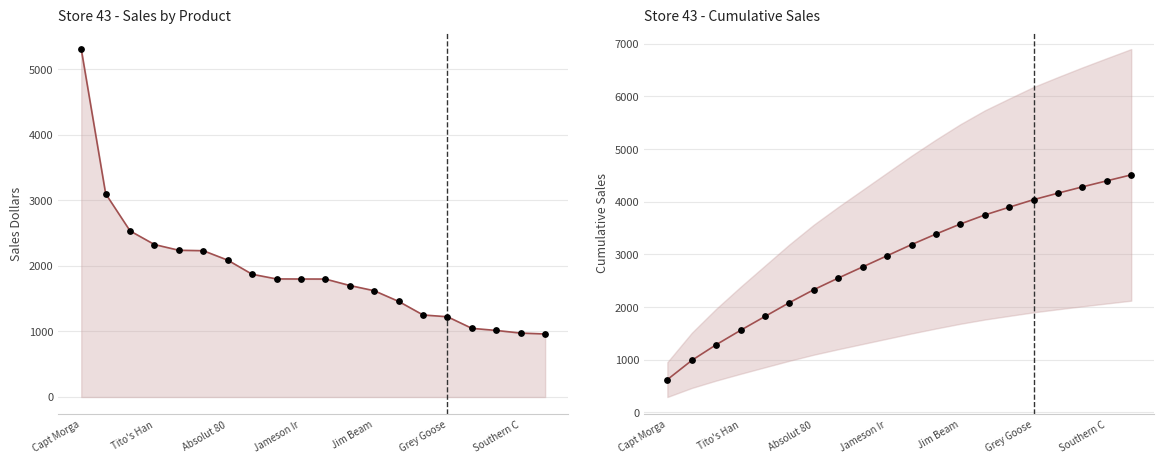

Which series reaches the maximum Y coordinate?

SalesDollars